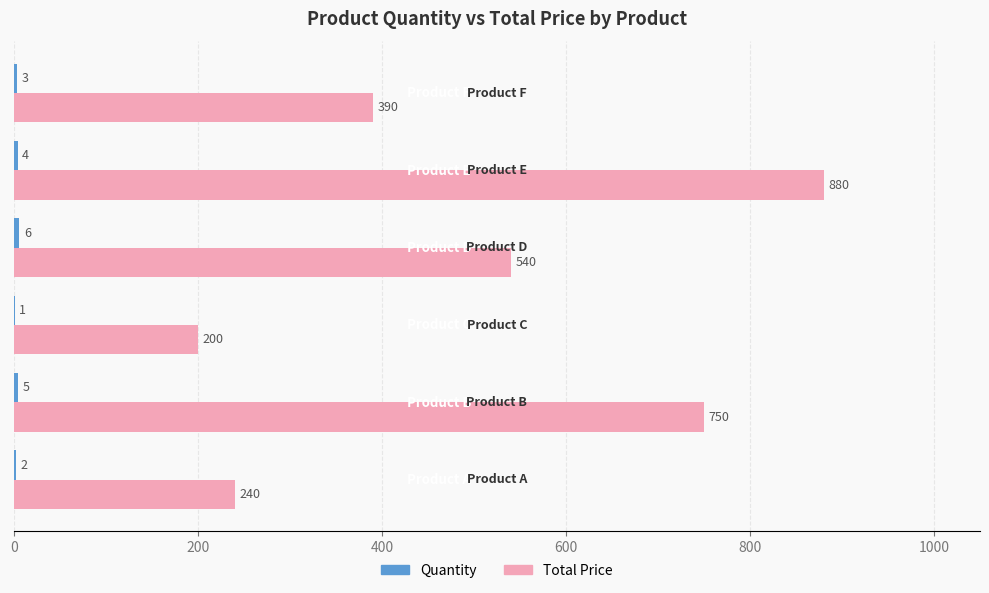

Which series has the largest range (max minus min)?

Total Price